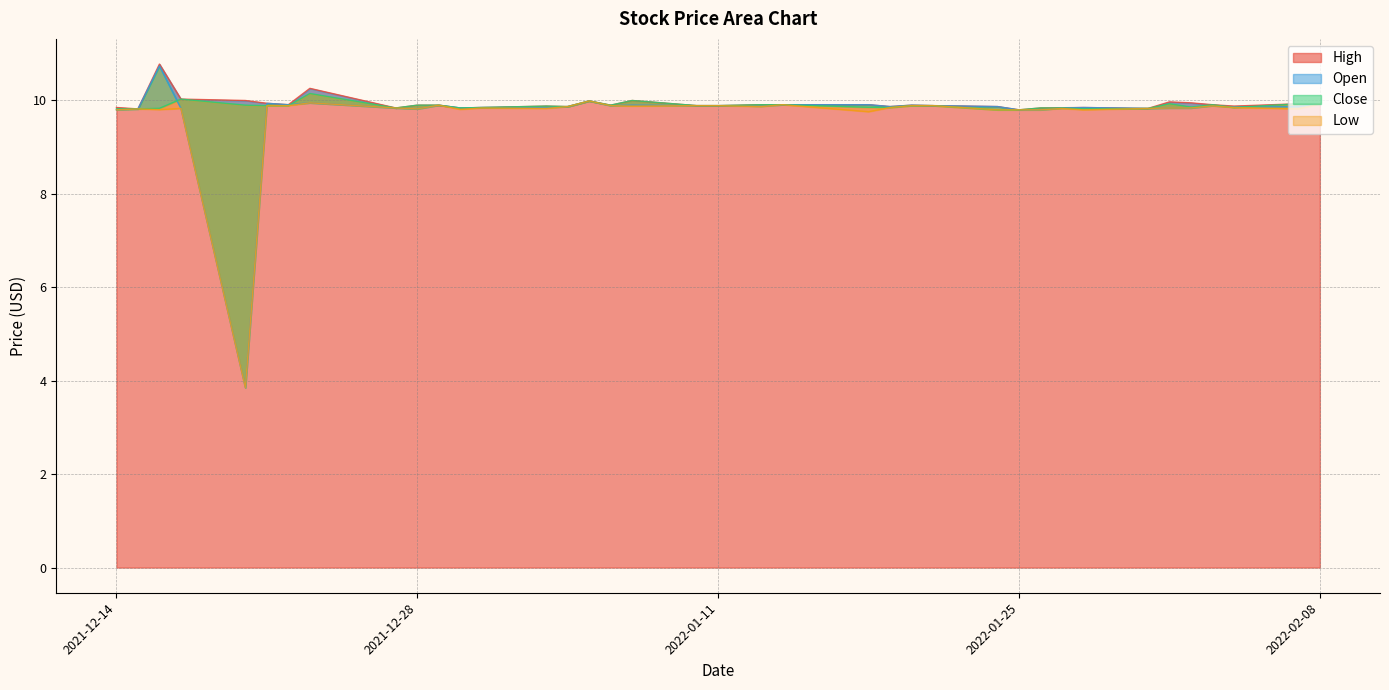

Which label corresponds to the smallest value in the chart?

2021-12-20